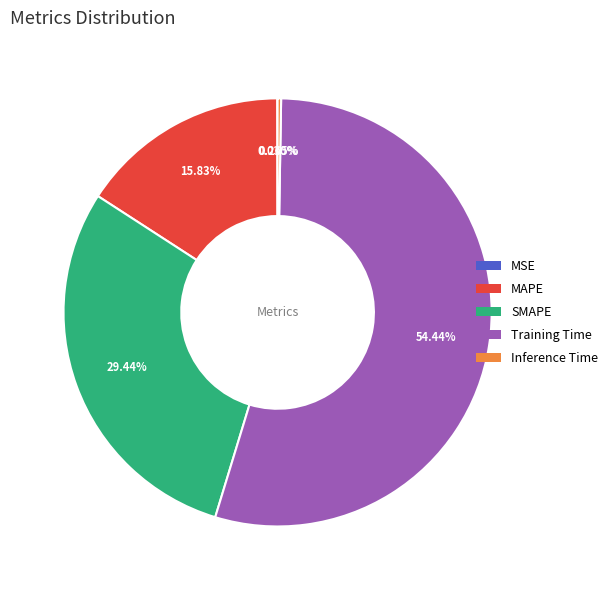

Combined, do Training Time and MAPE account for over 50%?

Yes